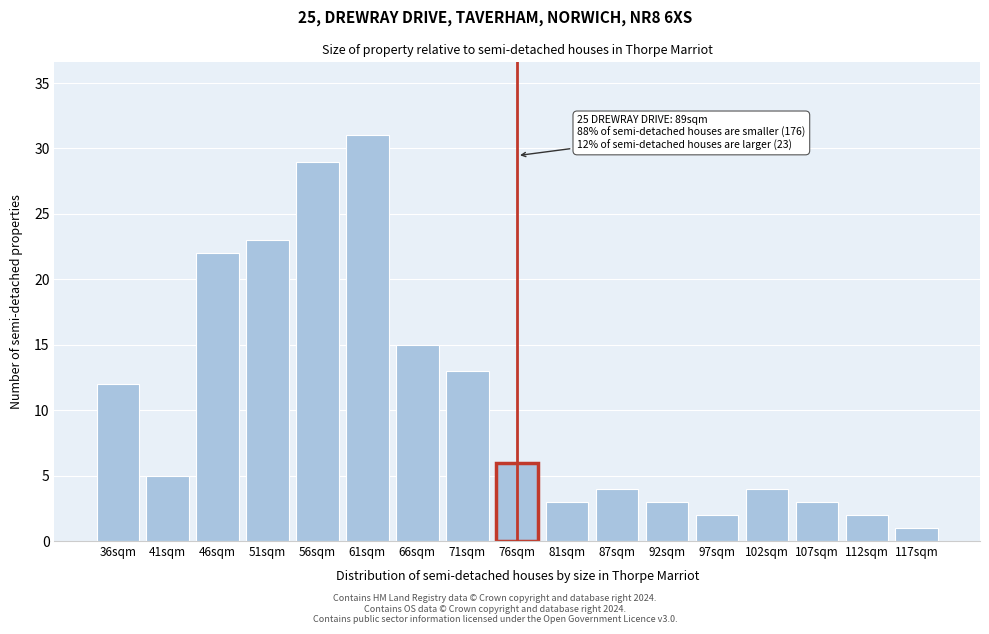

Reading right to left, extract all data points from this chart.

117sqm=1	112sqm=2	107sqm=3	102sqm=4	97sqm=2	92sqm=3	87sqm=4	81sqm=3	76sqm=6	71sqm=13	66sqm=15	61sqm=31	56sqm=29	51sqm=23	46sqm=22	41sqm=5	36sqm=12